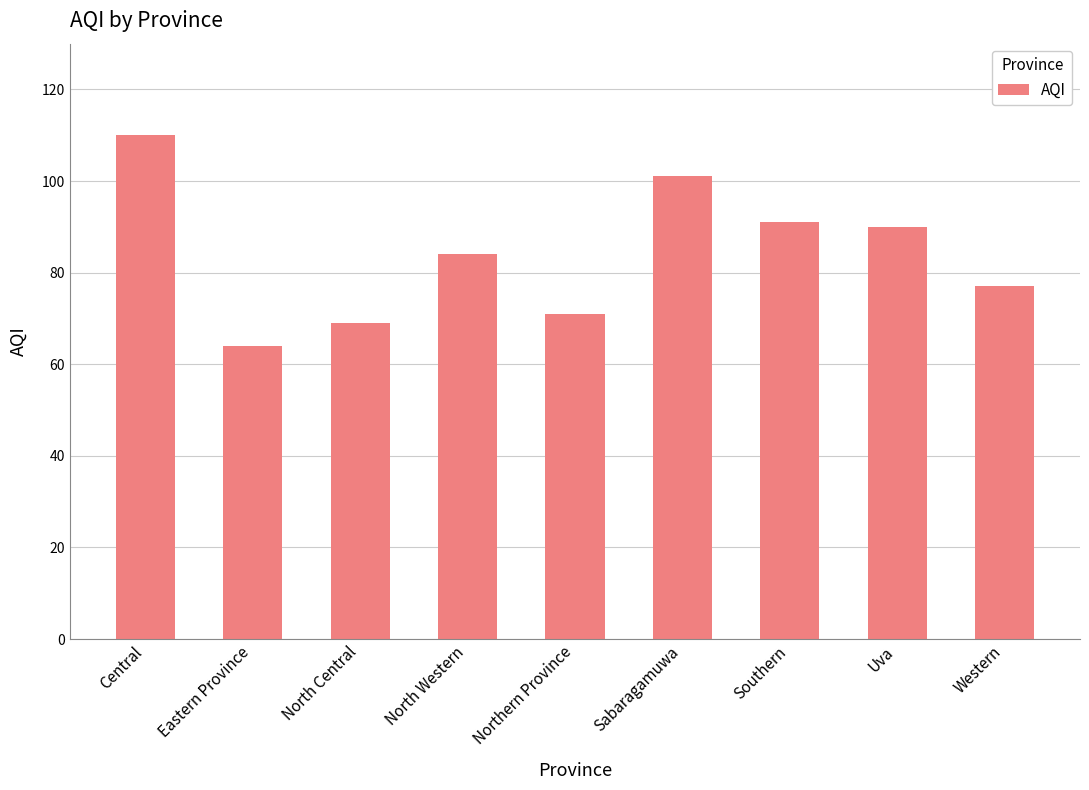

The chart shows a value of 84 at North Western. True or false?

True